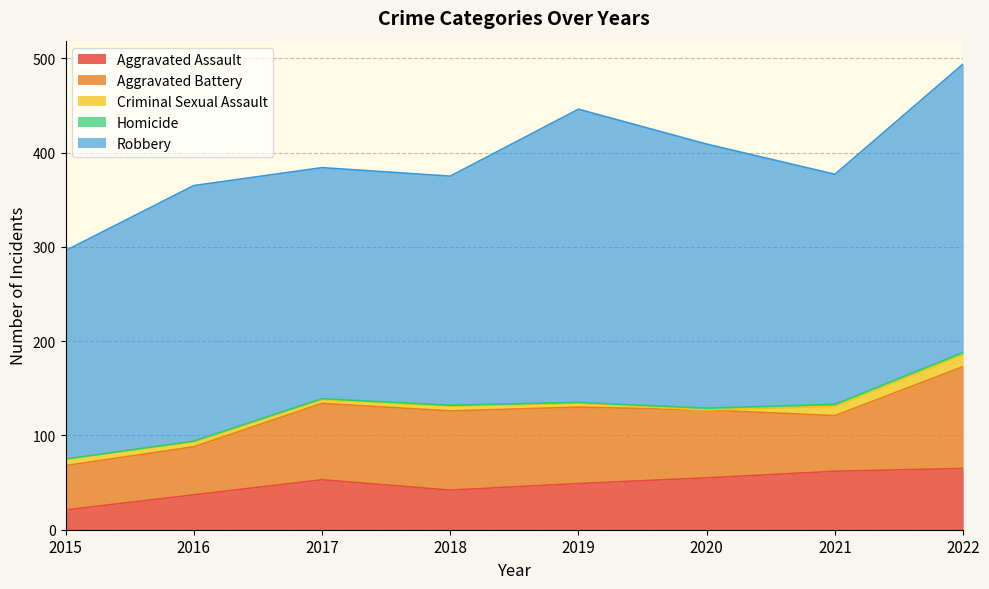

At which label does Homicide reach its minimum?

2015